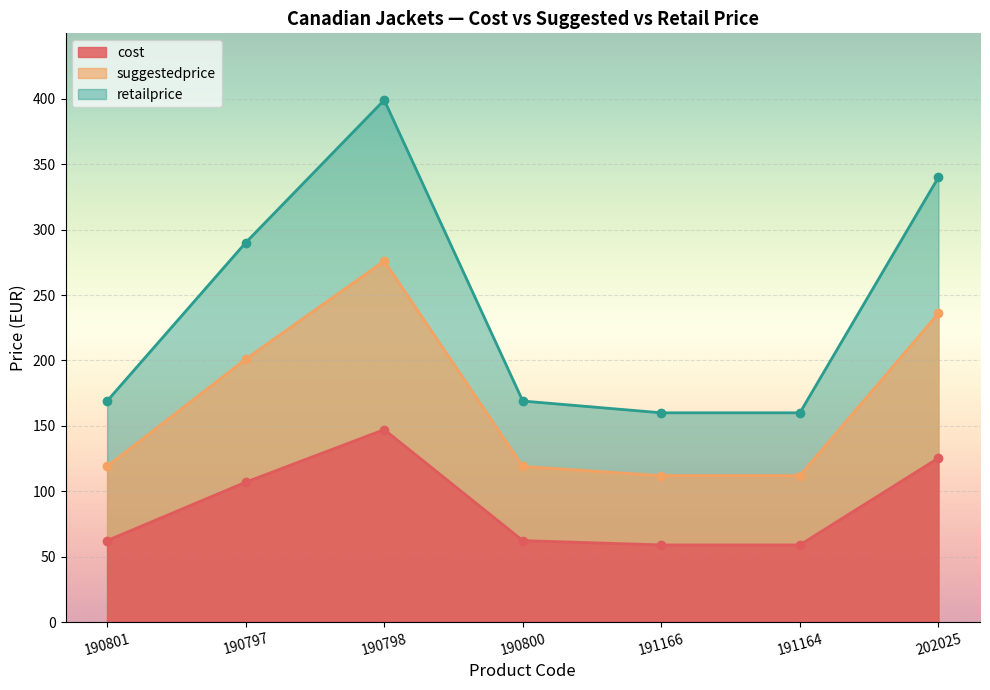

True or false: retailprice and suggestedprice intersect in this chart.

False